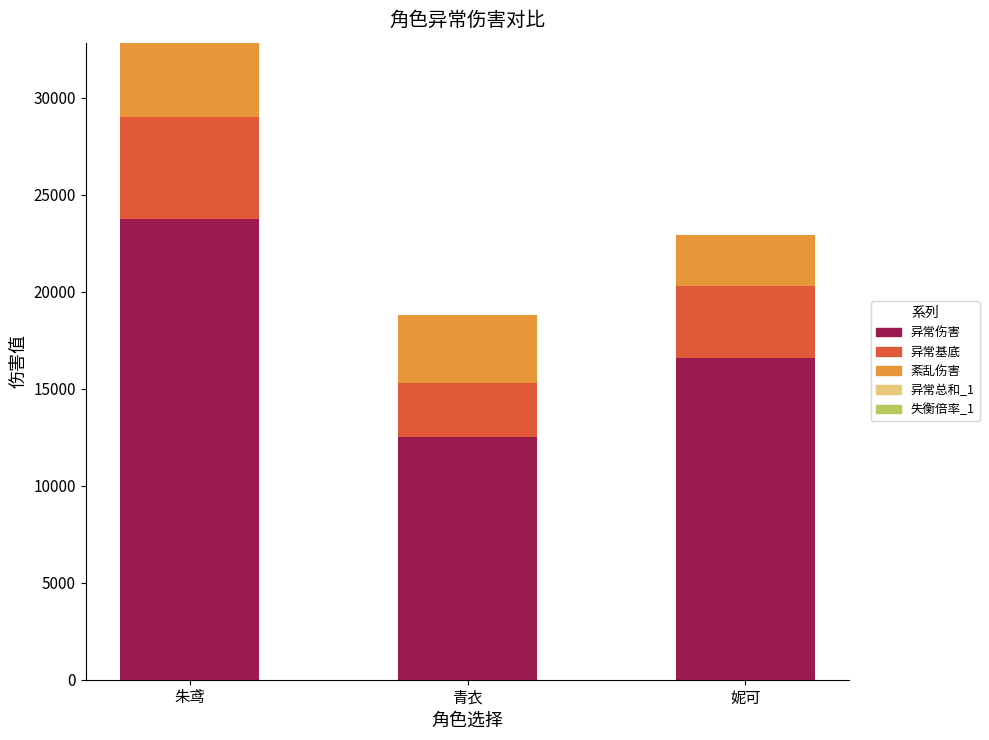

How many values in the 异常伤害 series are below 16589?

1